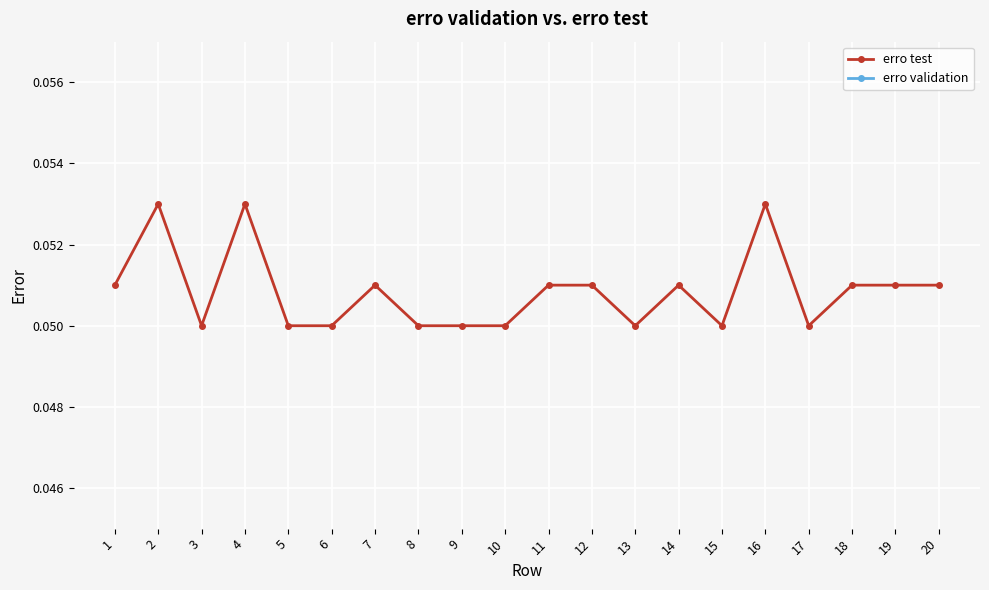

Between 3 and 16, which series saw the biggest shift?

erro test